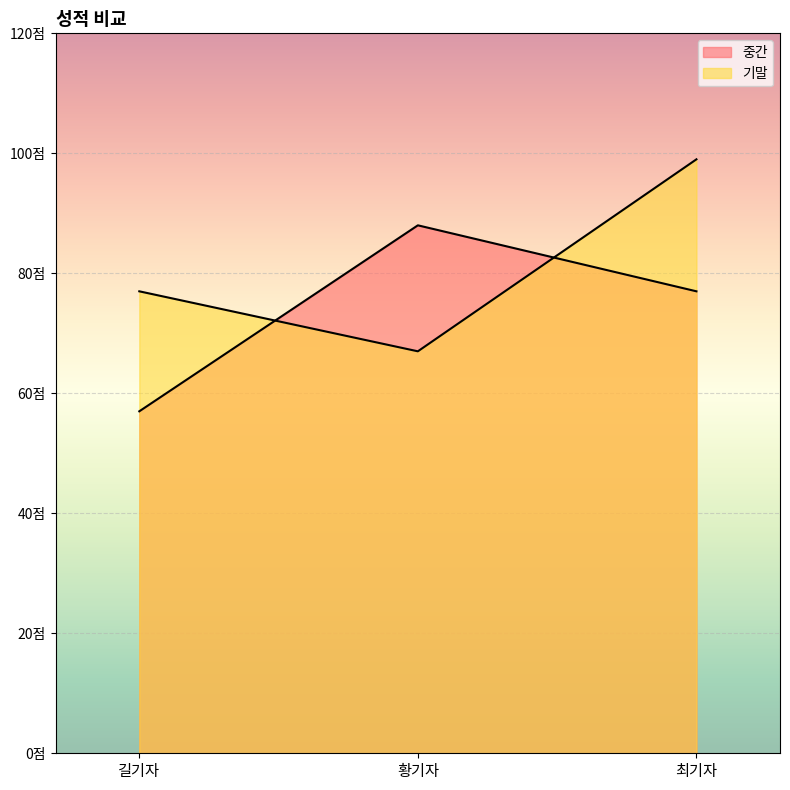

The 기말 series shows 40 at 길기자. True or false?

False